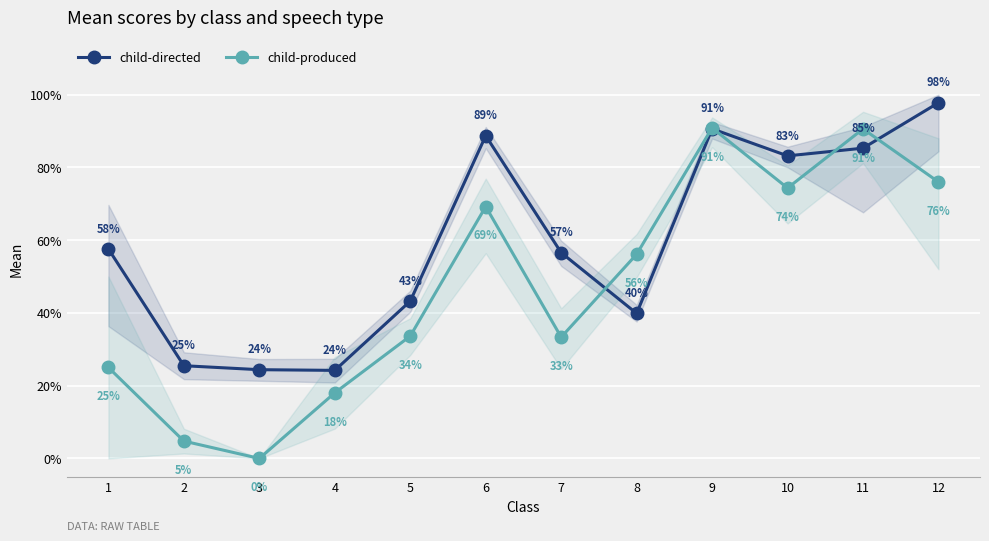

How many categories are shown in the chart?

12